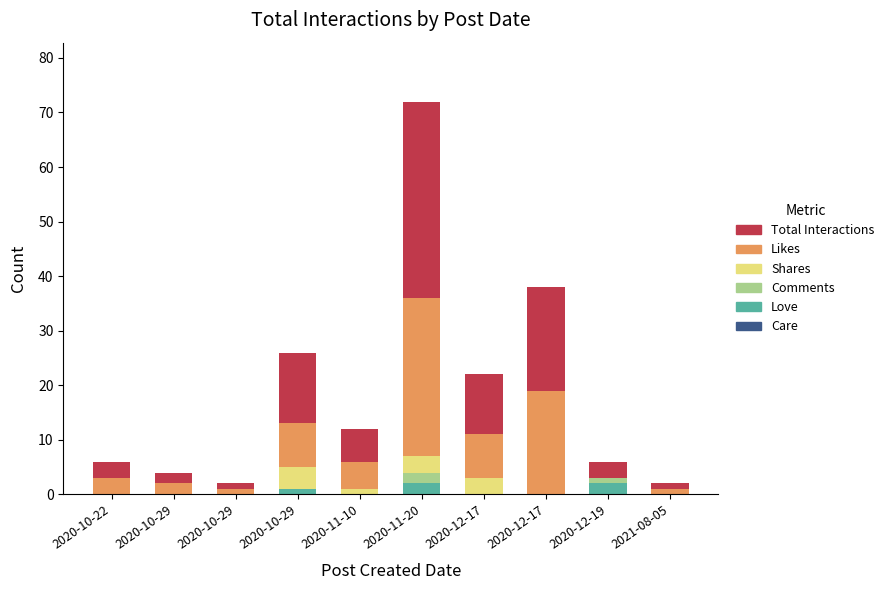

List the series in order of their peak value, lowest first.

Care, Love, Comments, Shares, Likes, Total Interactions